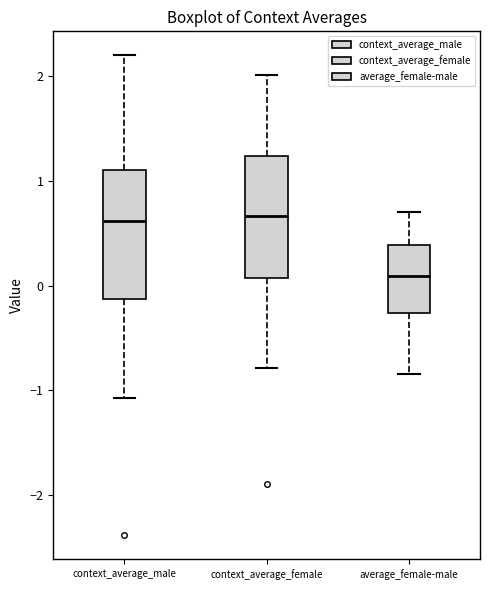

Where does the upper whisker of the box for context_average_female end on the y-axis? The values are not printed on the chart, so give them approximately, as read against the axis.

2.0